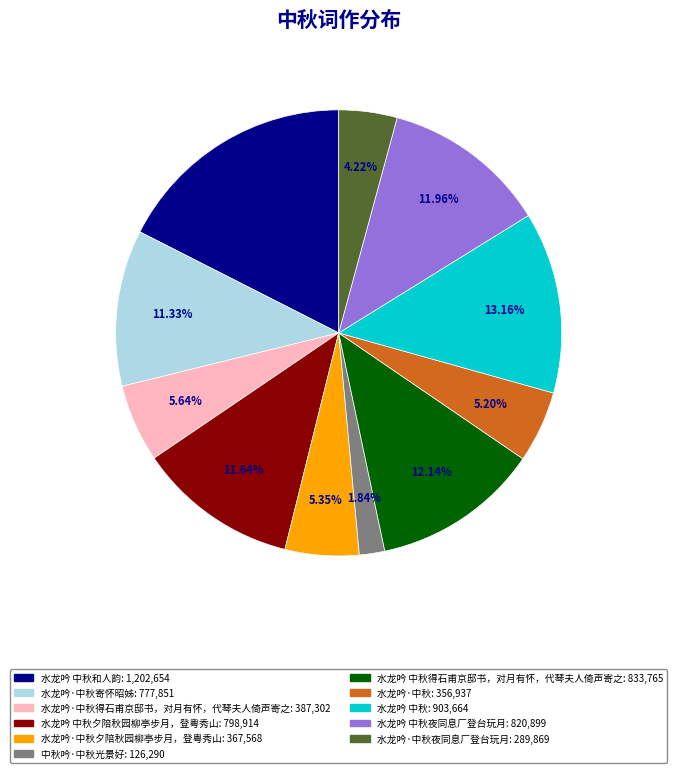

Is there any slice that represents more than half of the pie?

No